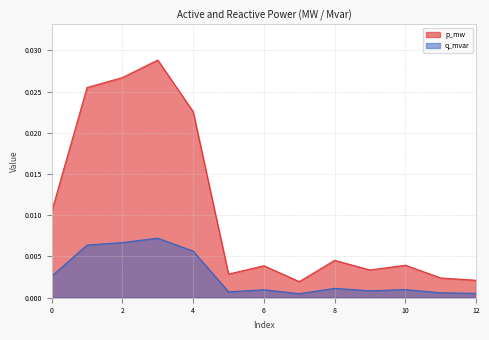

Is the value of q_mvar at 12 greater than the value of p_mw at 8?

No